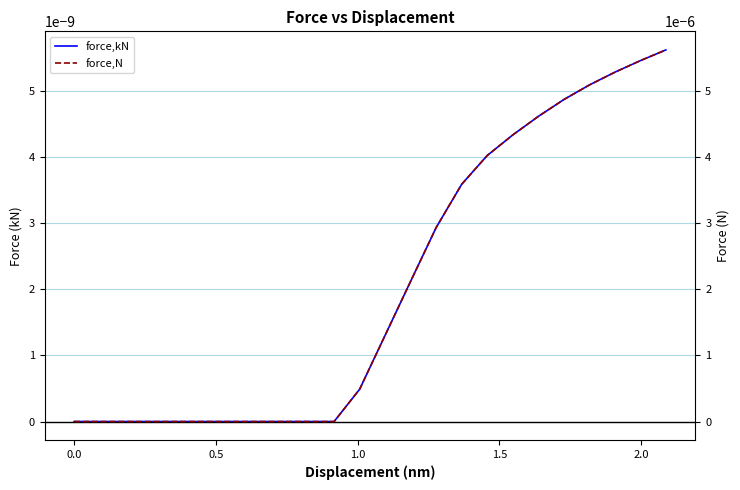

What are all the series names shown in the legend?

force,kN, force,N